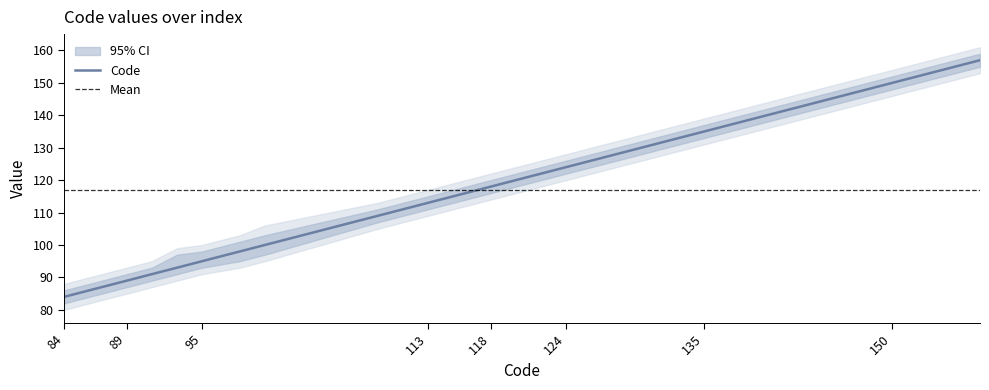

What is the value of the Code point at the 19th from the left?

116